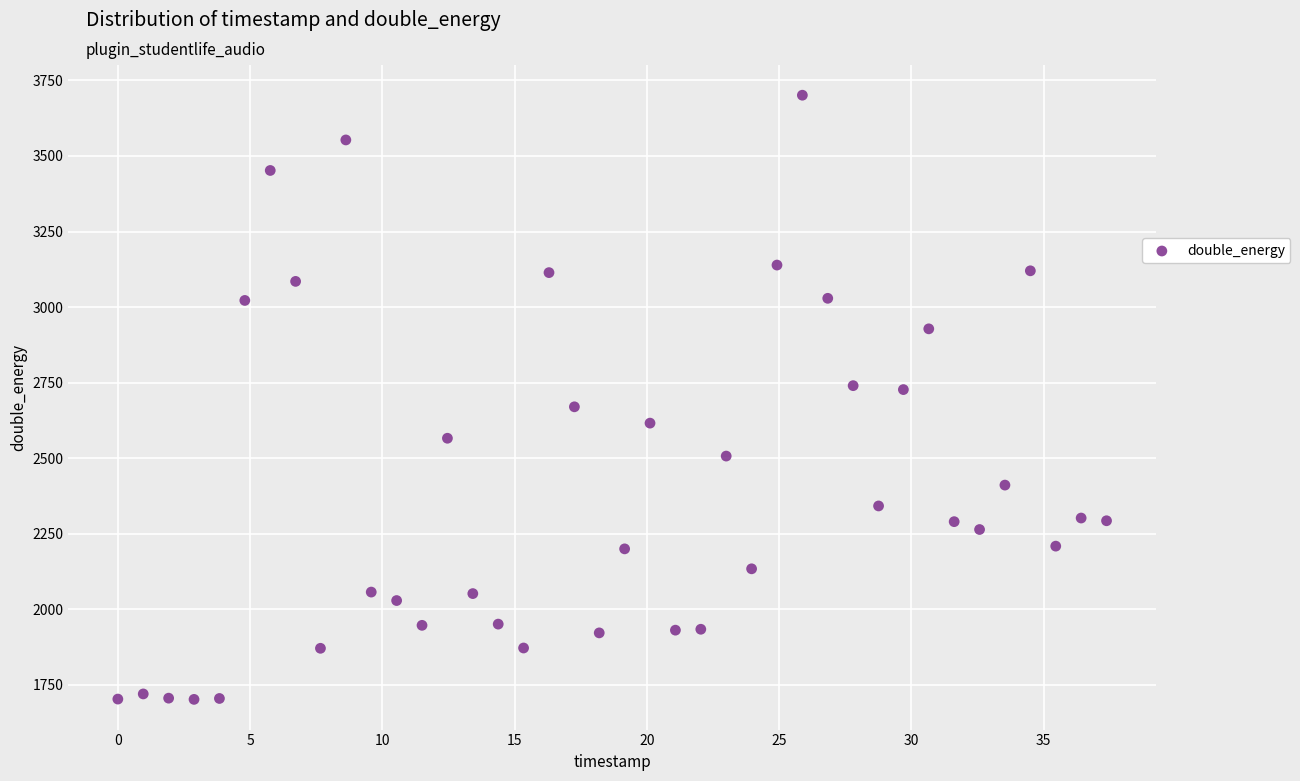

Count the number of points in this scatter plot.

40